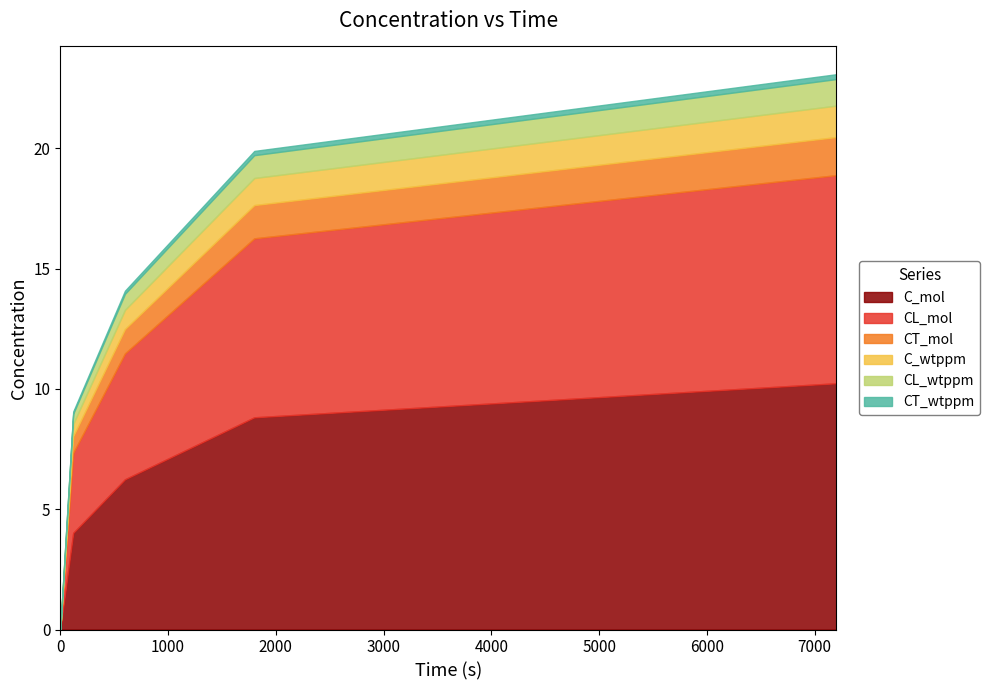

True or false: C_wtppm has a value of 0.2 at 120.

False